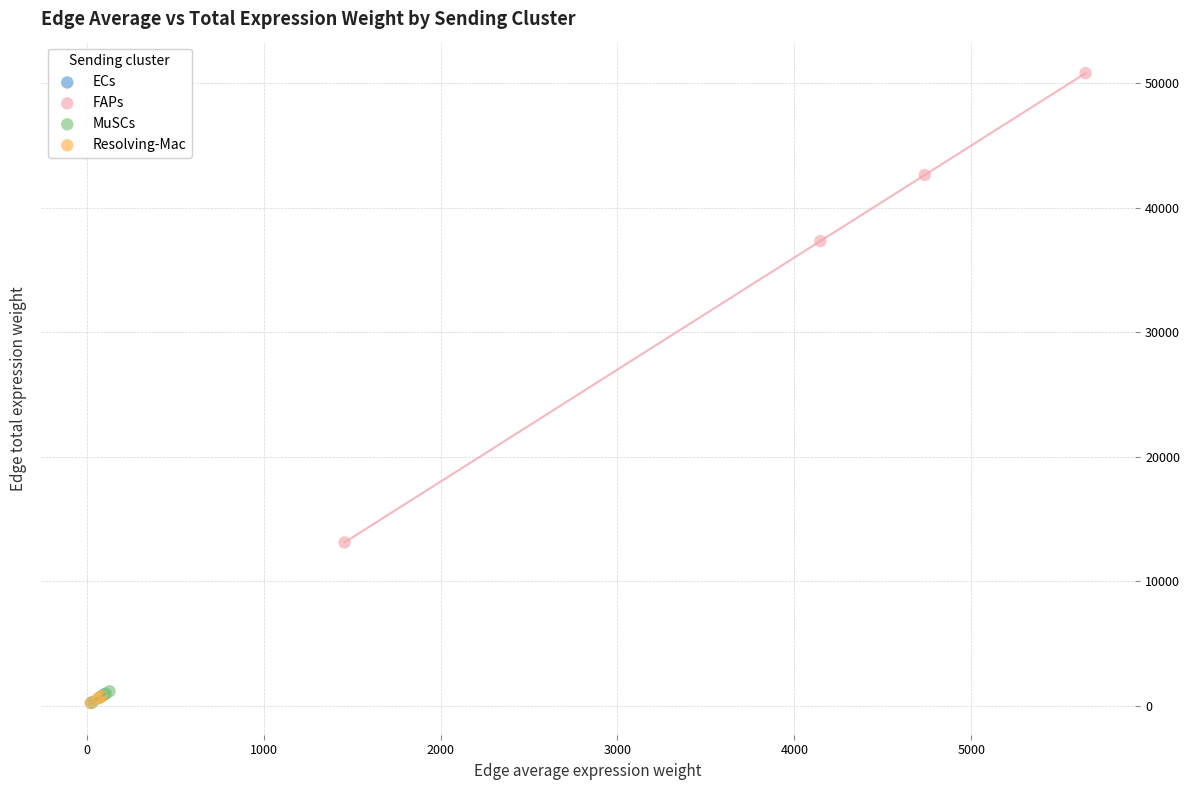

Which series contains the highest Y value?

FAPs